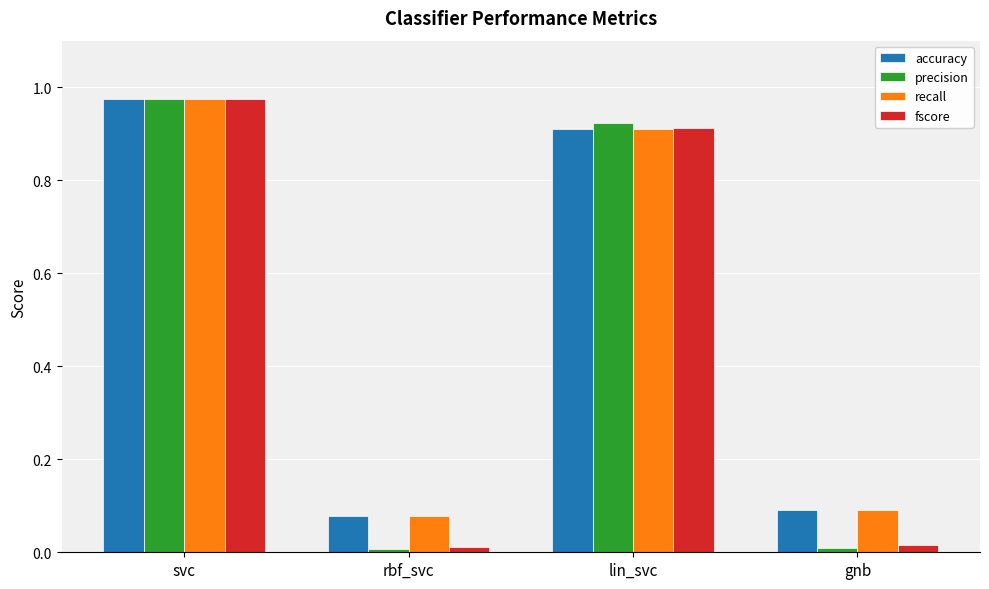

Which series has the largest range (max minus min)?

precision